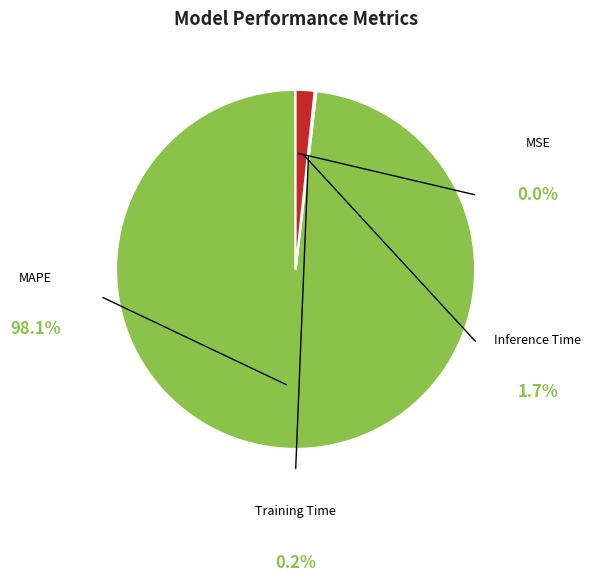

What percentage do MSE and MAPE together represent?

98.1%